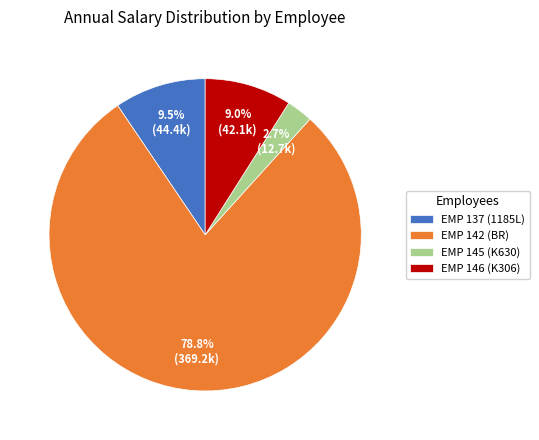

Combined, do EMP 145 (K630) and EMP 142 (BR) account for over 50%?

Yes